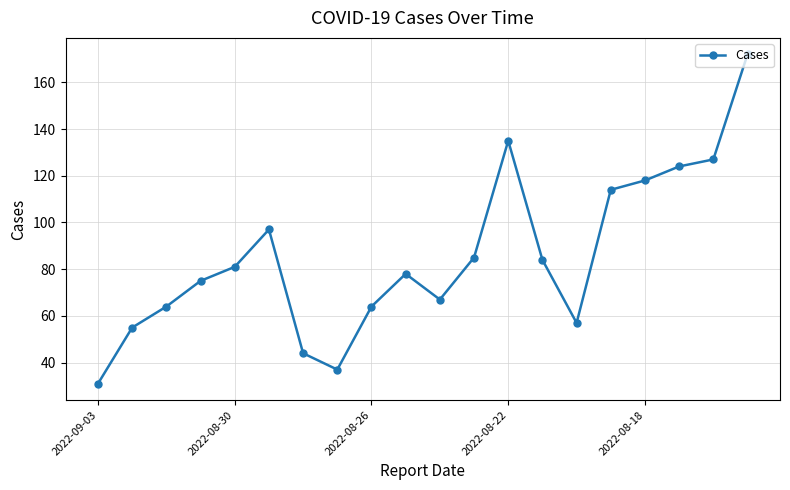

What is the value of the 11th point from the left?

67